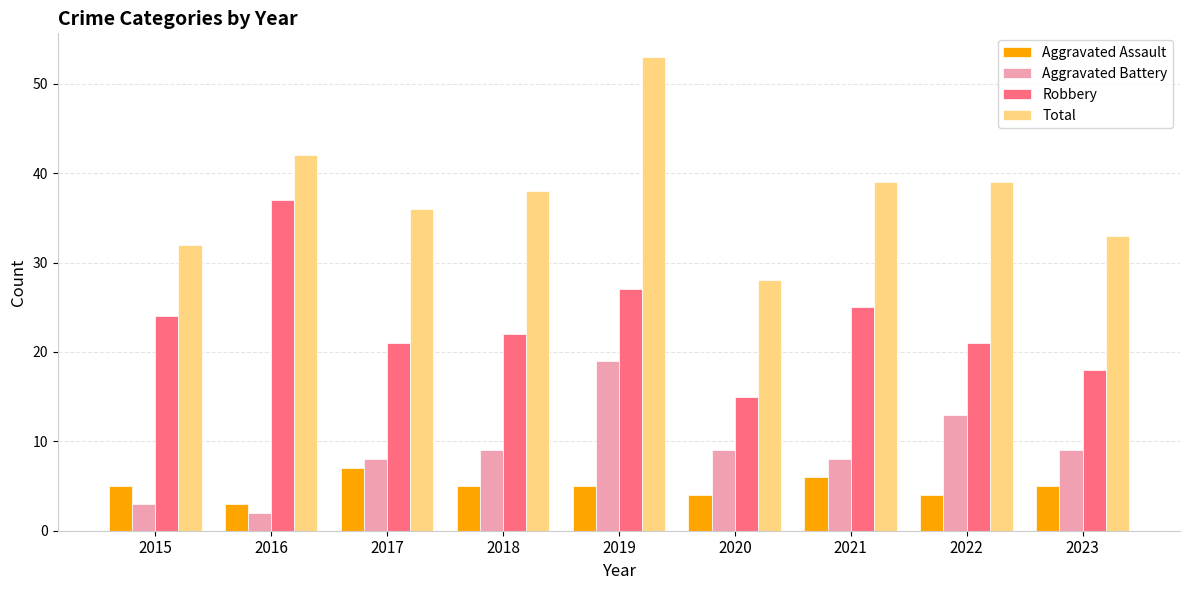

How many categories are shown in the chart?

9